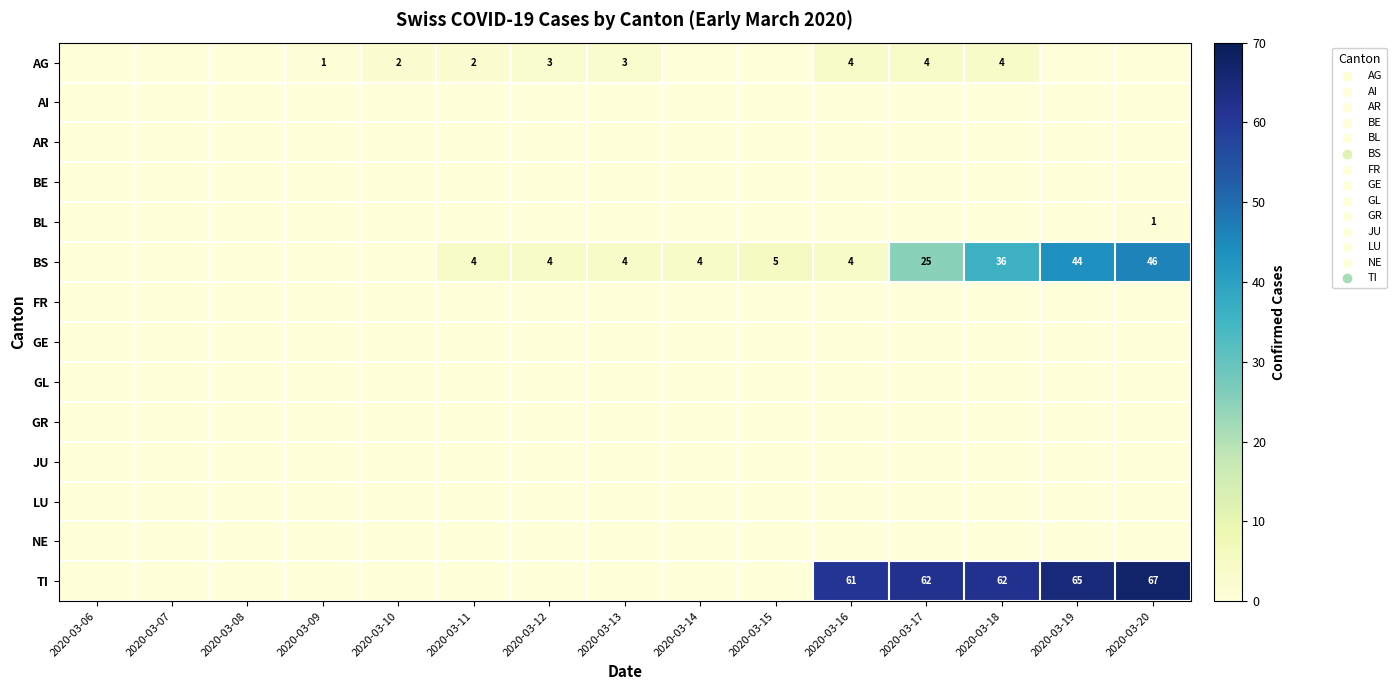

What is the sum of the TI values at 2020-03-20 and 2020-03-18?

129